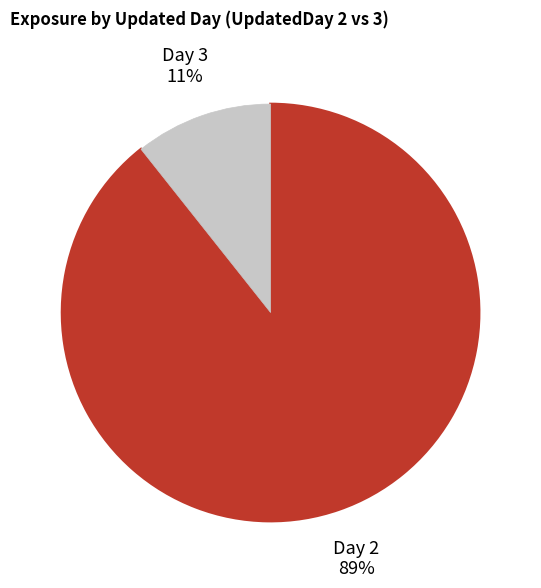

To the nearest percent, what is the average slice percentage?

50%